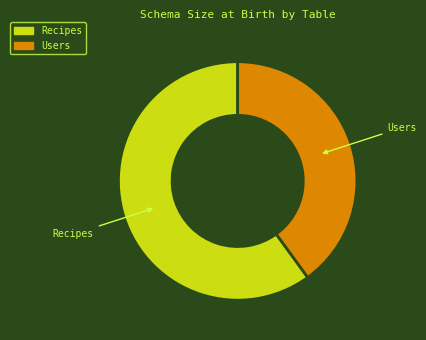

Which slice represents more than half of the pie?

Recipes